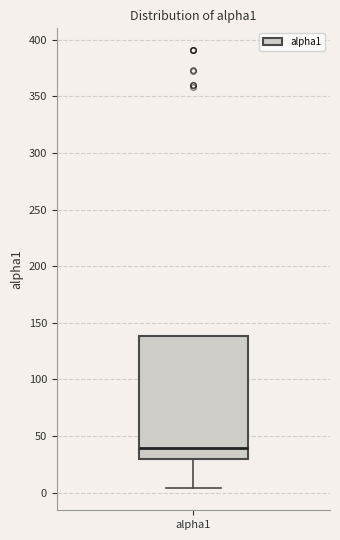

Read this box plot against the y-axis: the position of the median line, the range covered by the box, and the ends of both whiskers. The values are not printed on the chart, so give them approximately, as read against the axis.

median 40, box 30 to 140, whiskers 5 to 140